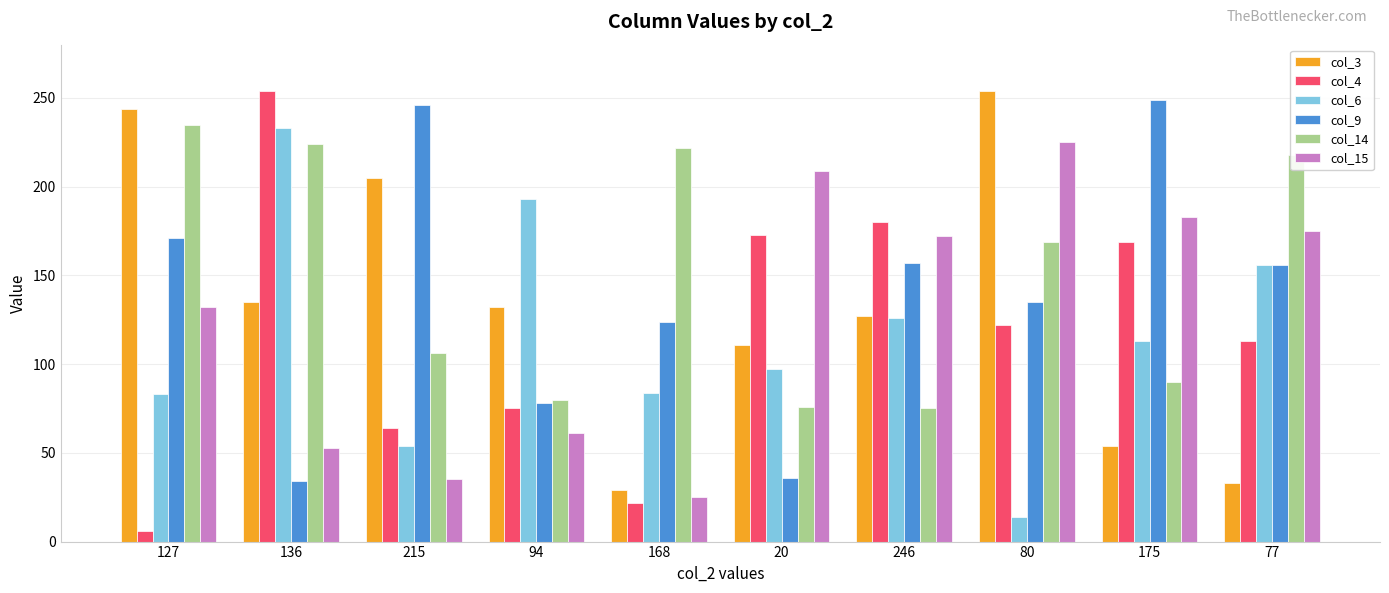

The col_4 series shows 122 at 80. True or false?

True